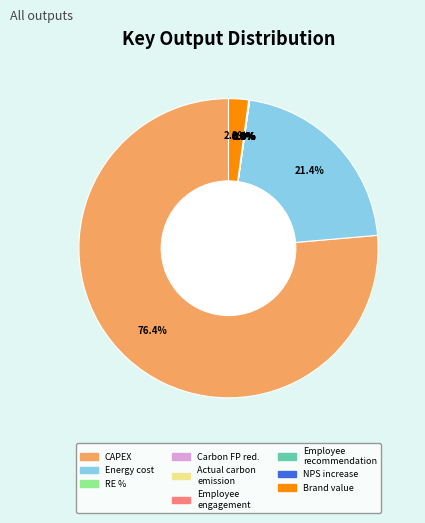

What is the change in value from Actual carbon emission to Increase in brand value?

+805656.8